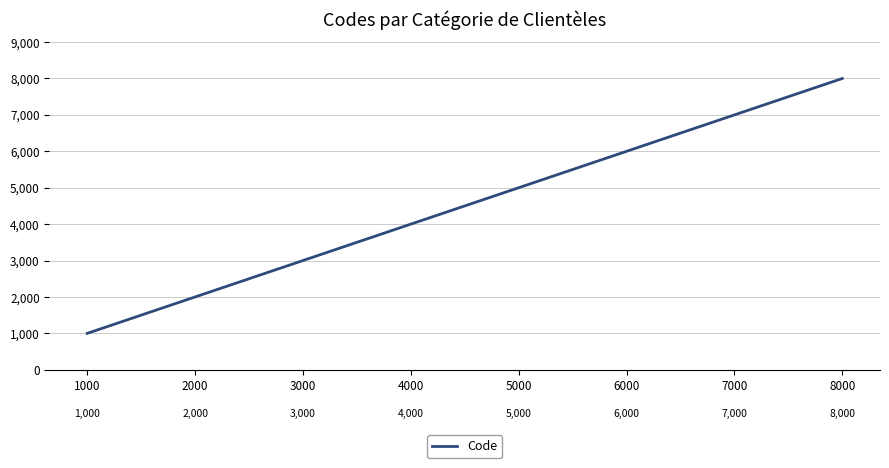

What is the smallest value displayed?

1000